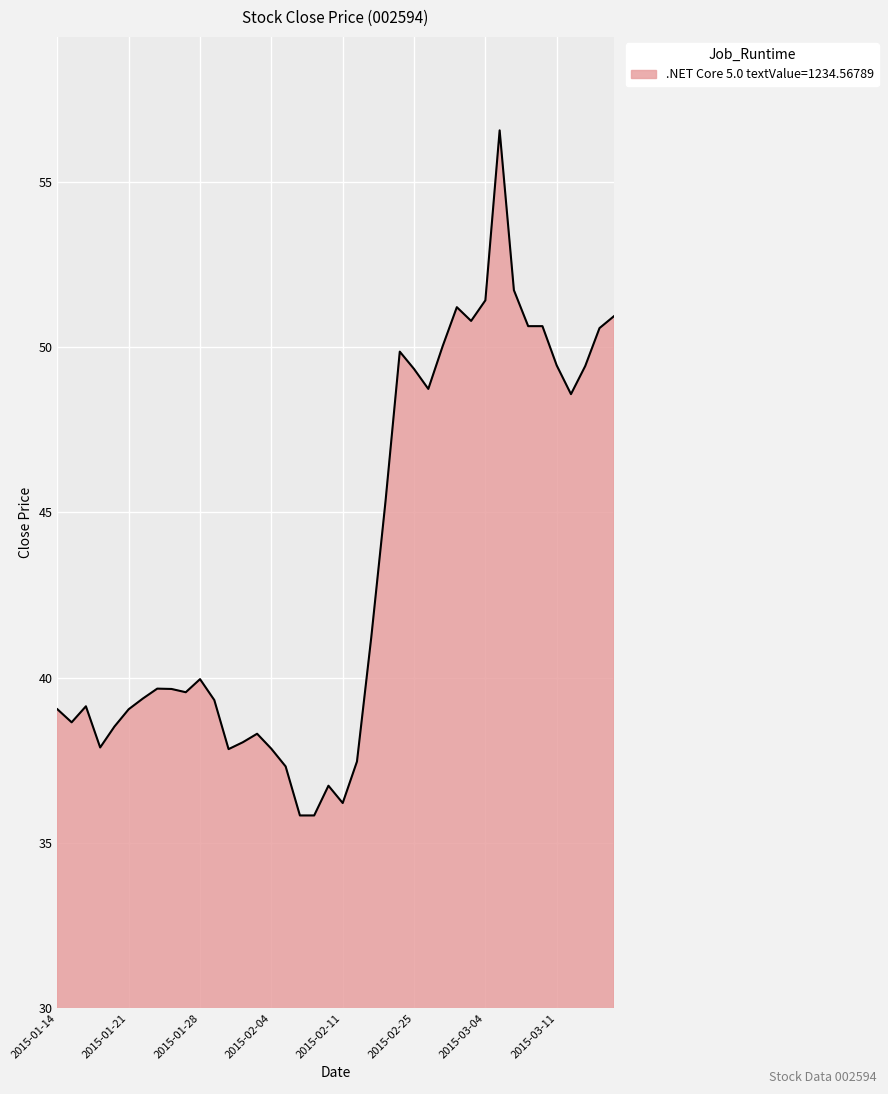

What is the minimum value shown in the chart?

35.8